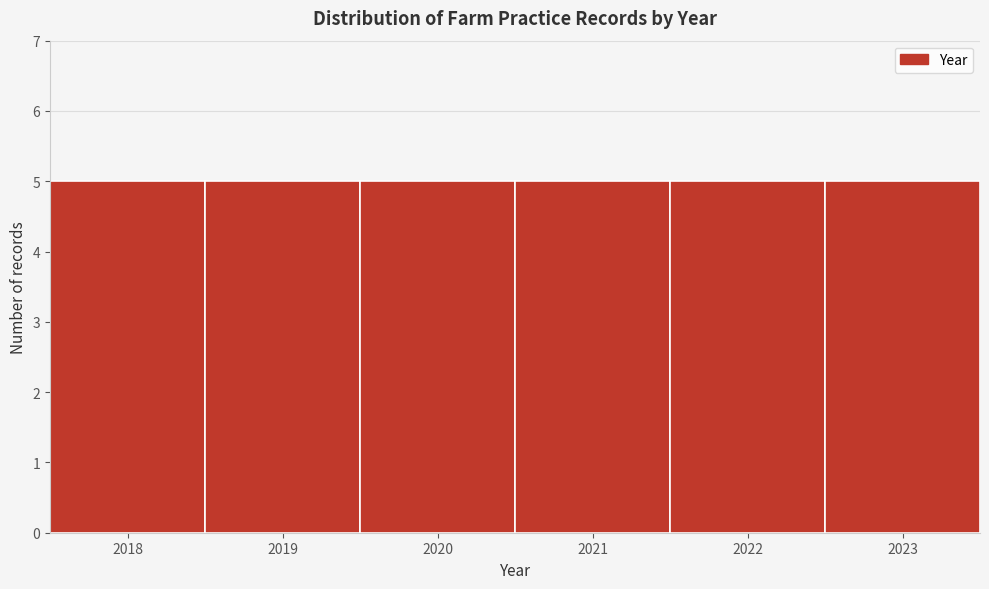

Reading left to right, list every bar in this chart as the range it spans on the x-axis followed by its height. The values are not printed on the chart, so give them approximately, as read against the axis.

2017.5 to 2018.5: 5
2018.5 to 2019.5: 5
2019.5 to 2020.5: 5
2020.5 to 2021.5: 5
2021.5 to 2022.5: 5
2022.5 to 2023.5: 5